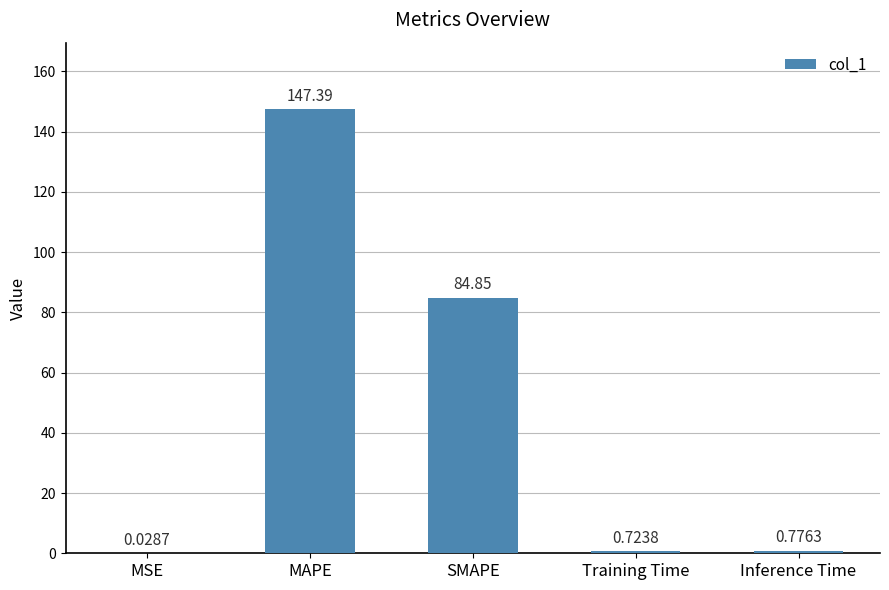

Where is the data nearest to the value 73?

SMAPE